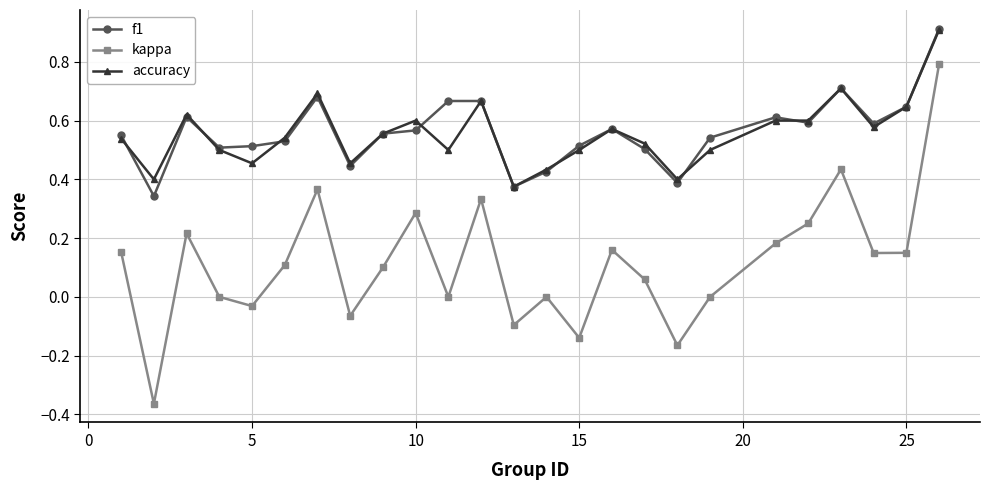

What is the highest value of the accuracy series?

0.9